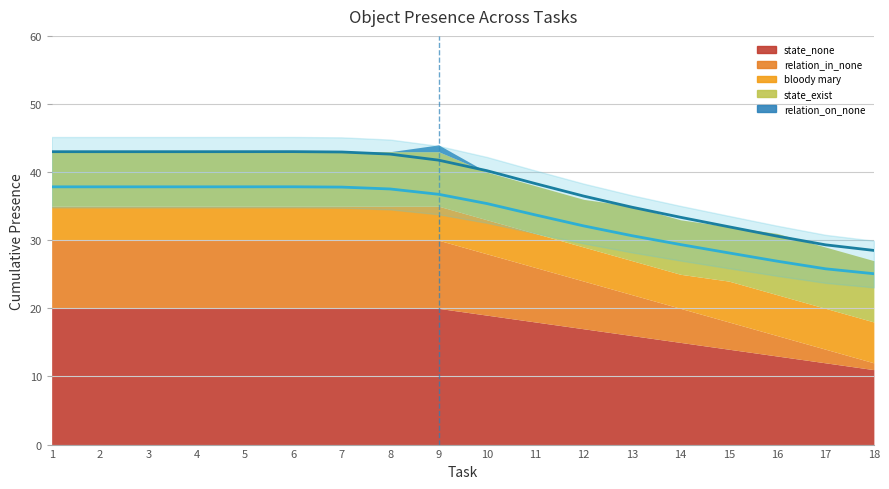

At which label does trend lower first exceed 36?

1